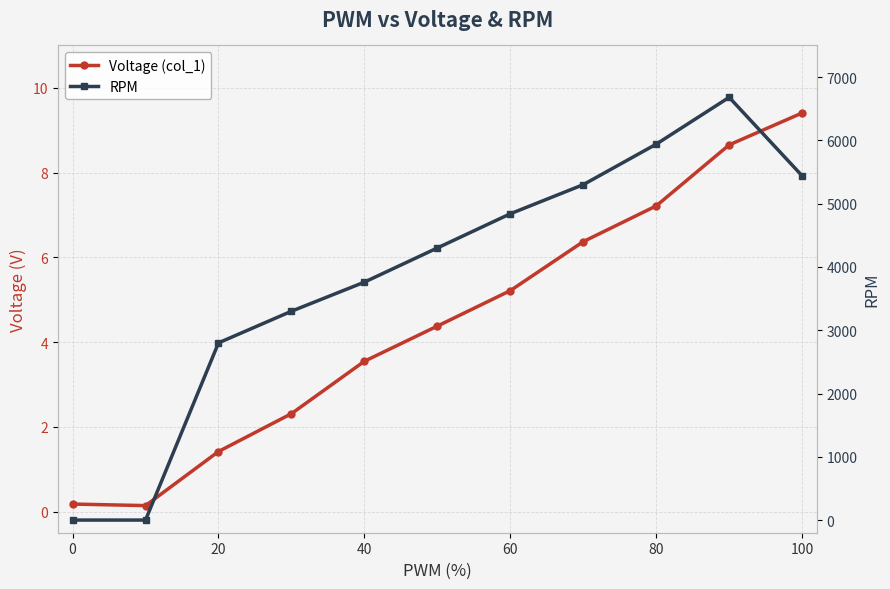

How many positive values does the RPM series have?

9